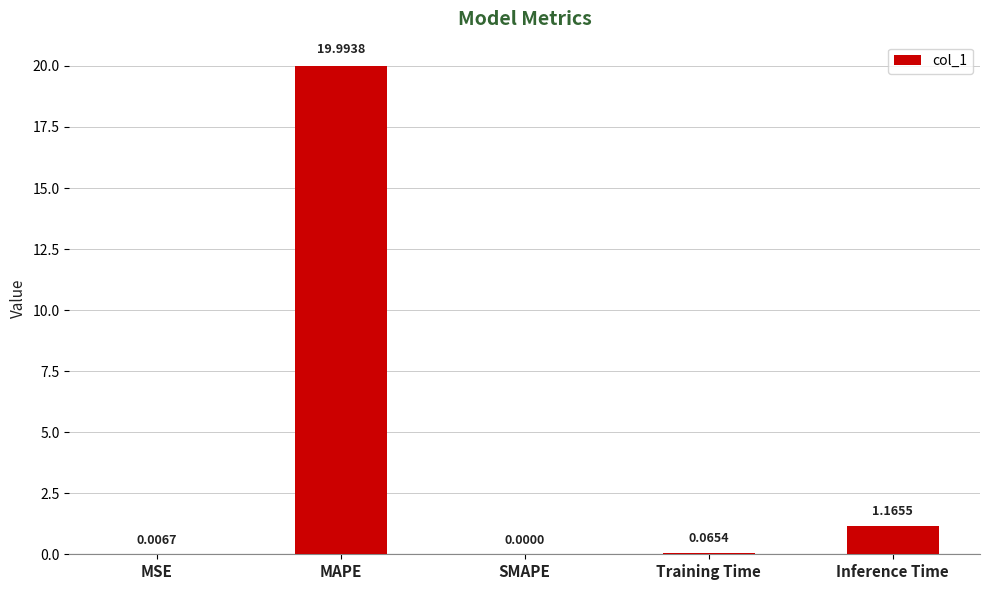

Which label corresponds to the largest value in the chart?

MAPE